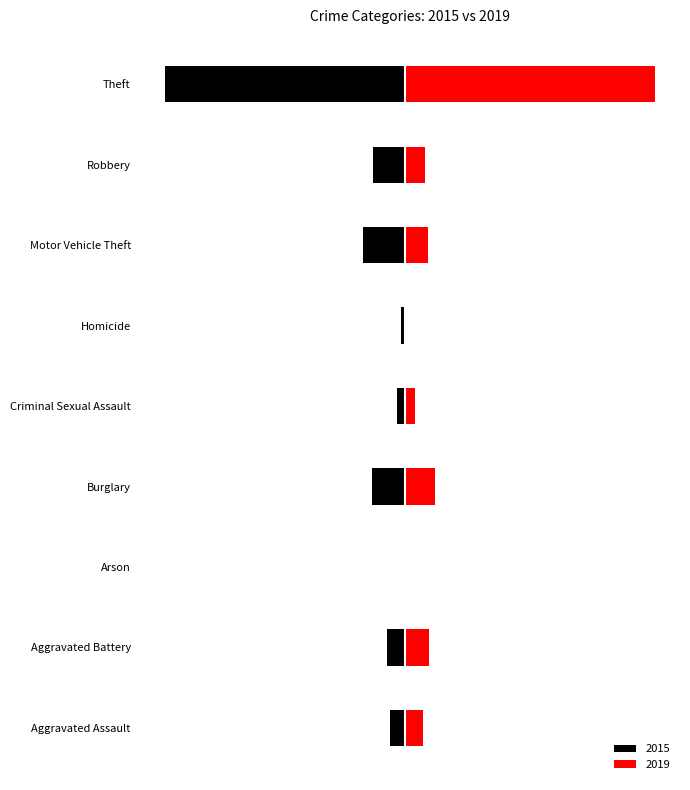

Reading right to left, what are all the values shown in this chart?

2015: Theft=-874	Robbery=-117	Motor Vehicle Theft=-152	Homicide=-13	Criminal Sexual Assault=-28	Burglary=-121	Arson=-2	Aggravated Battery=-64	Aggravated Assault=-54
2019: Theft=914	Robbery=75	Motor Vehicle Theft=84	Homicide=0	Criminal Sexual Assault=36	Burglary=110	Arson=2	Aggravated Battery=88	Aggravated Assault=65